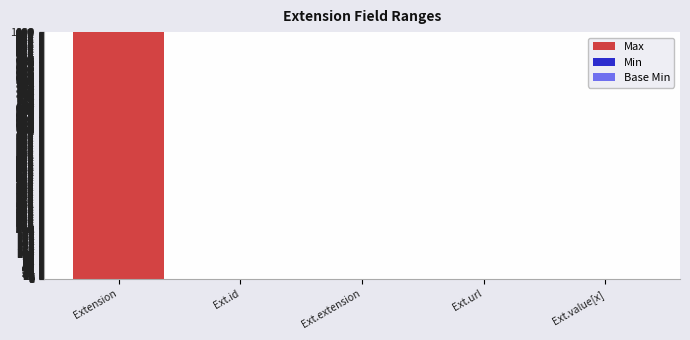

How many series are shown in this chart?

3